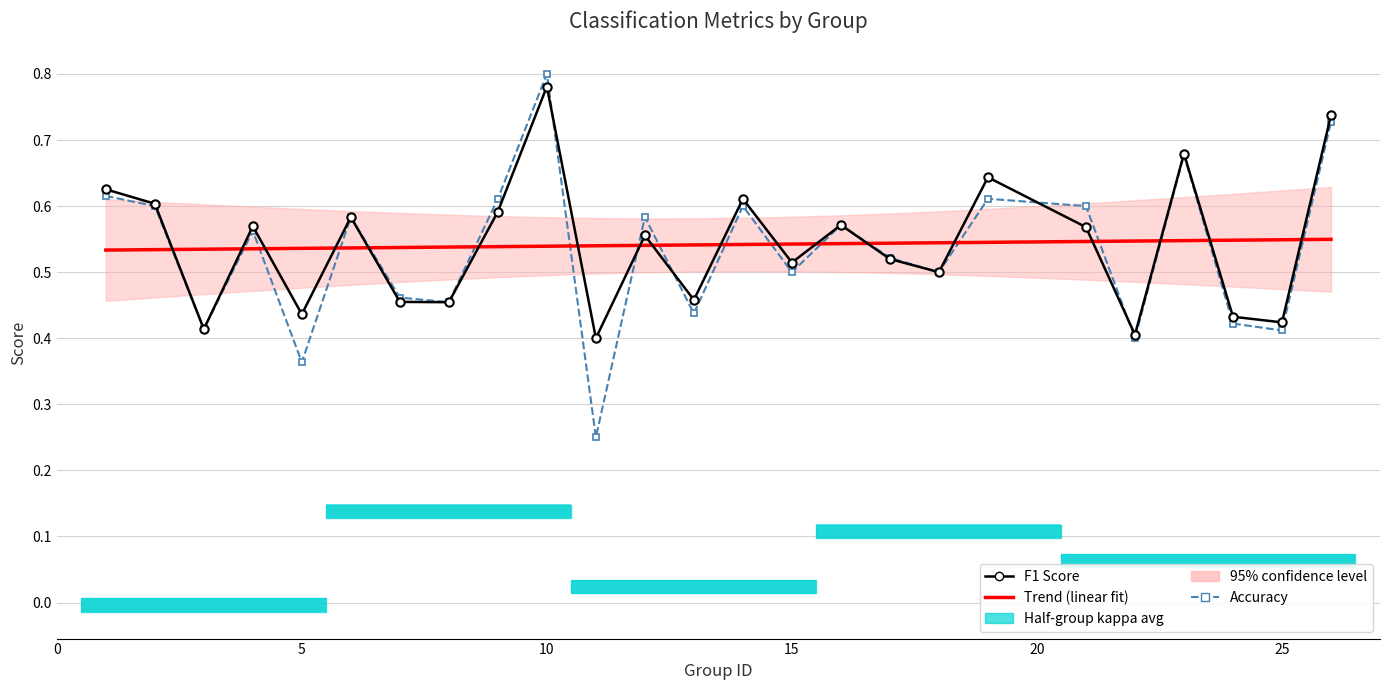

How many lines are shown in the chart?

3